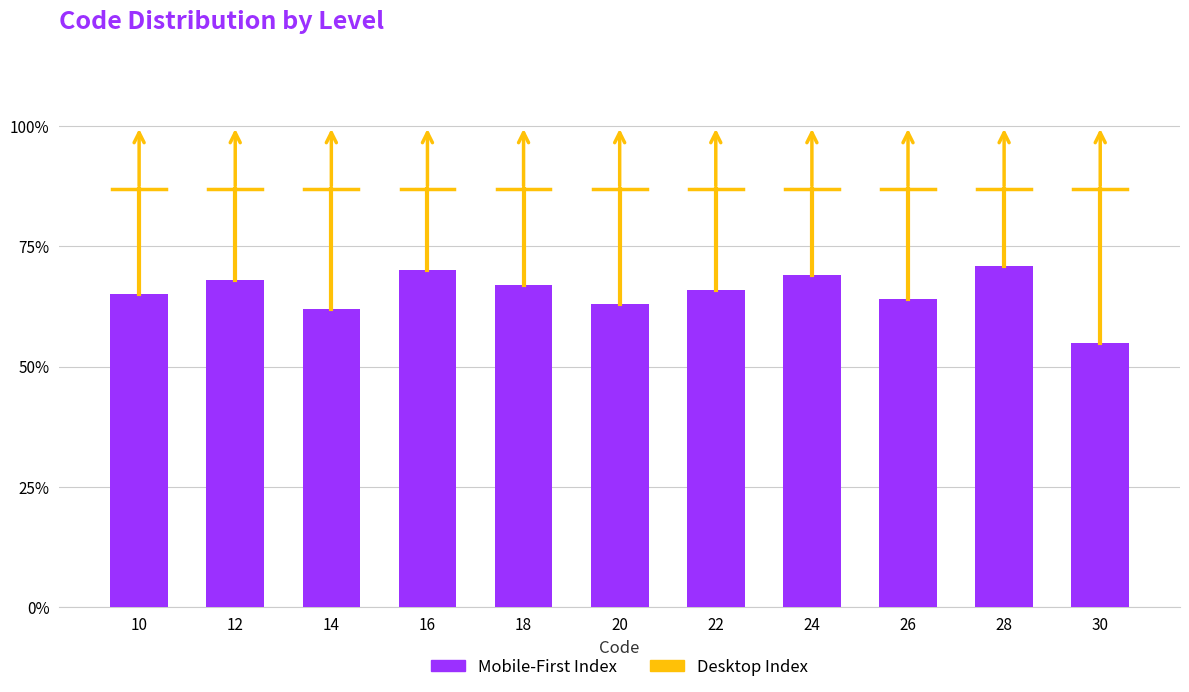

The chart shows a value of 0.7 at 22. True or false?

True